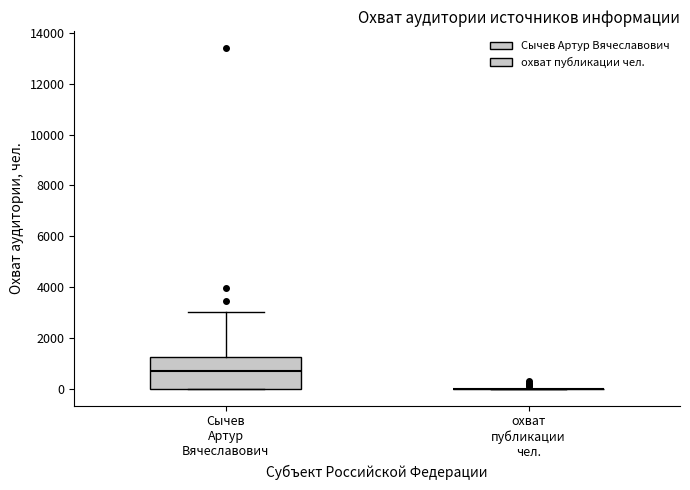

Which box is the tallest, from its lower edge to its upper edge?

Сычев Артур Вячеславович